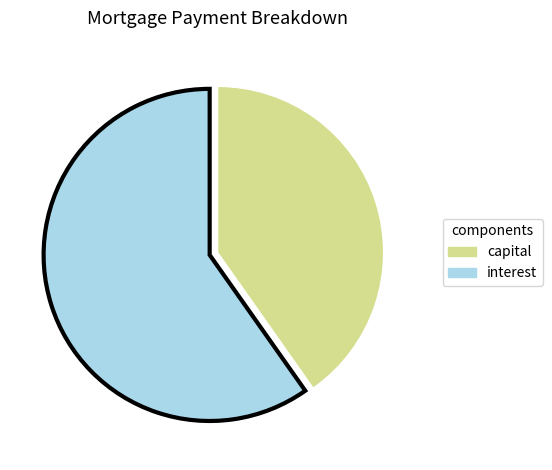

Is it true that interest is 54% of the pie?

False